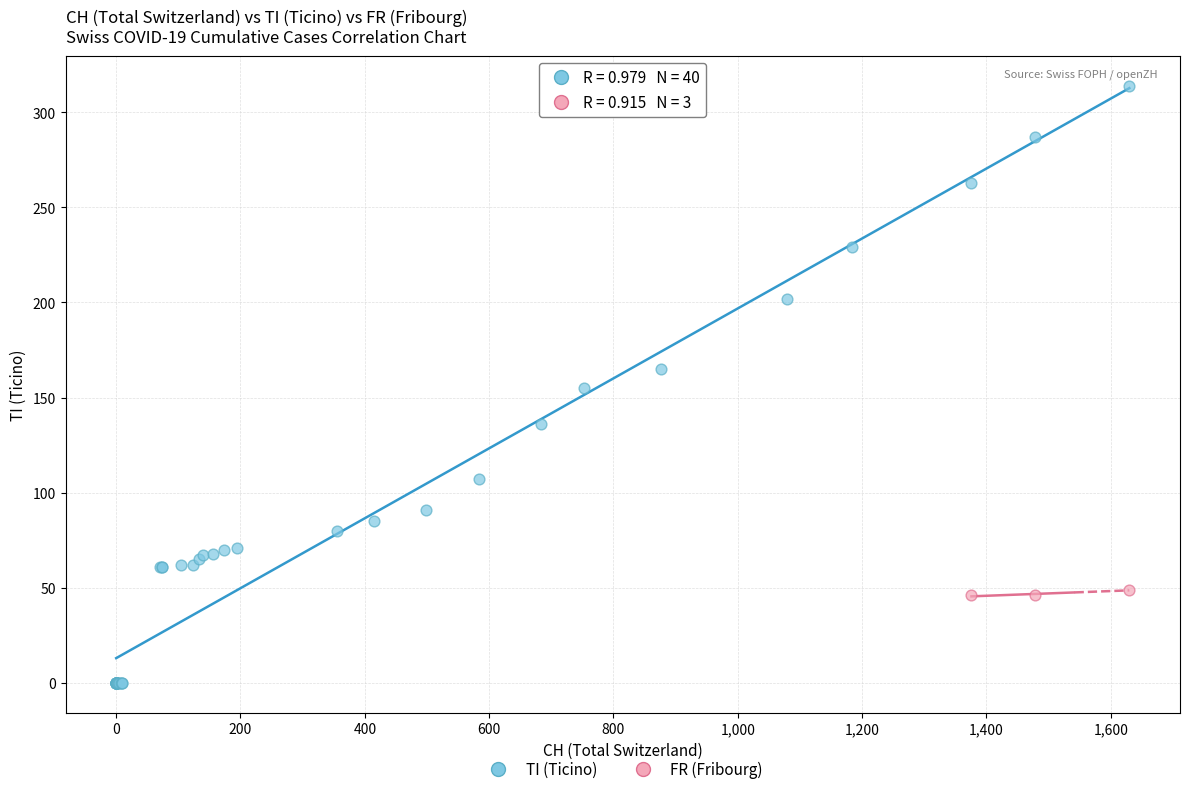

Which series has the largest Y range (max minus min)?

TI (Ticino)